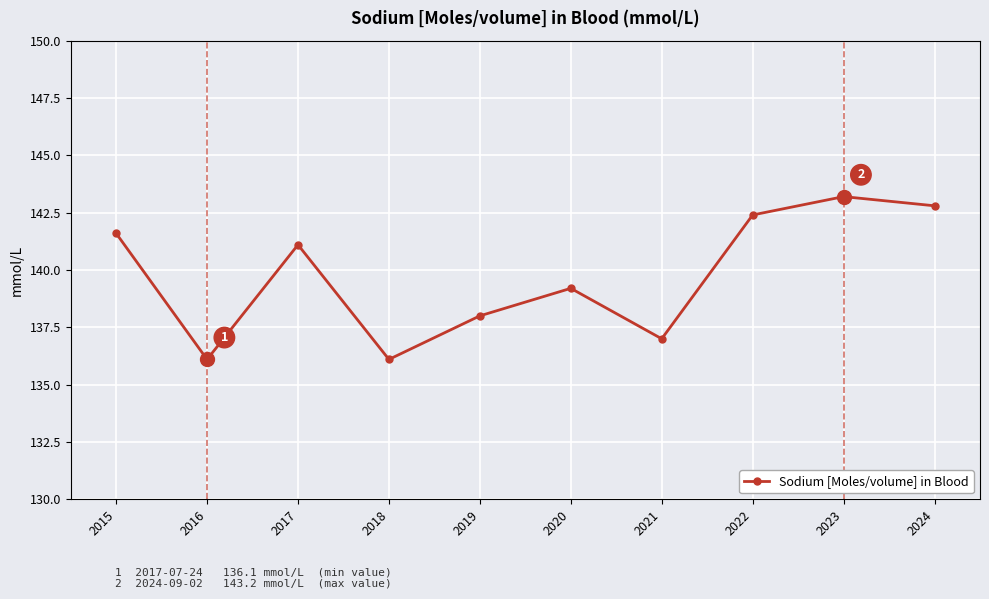

At which category does the data reach its first local peak?

2017